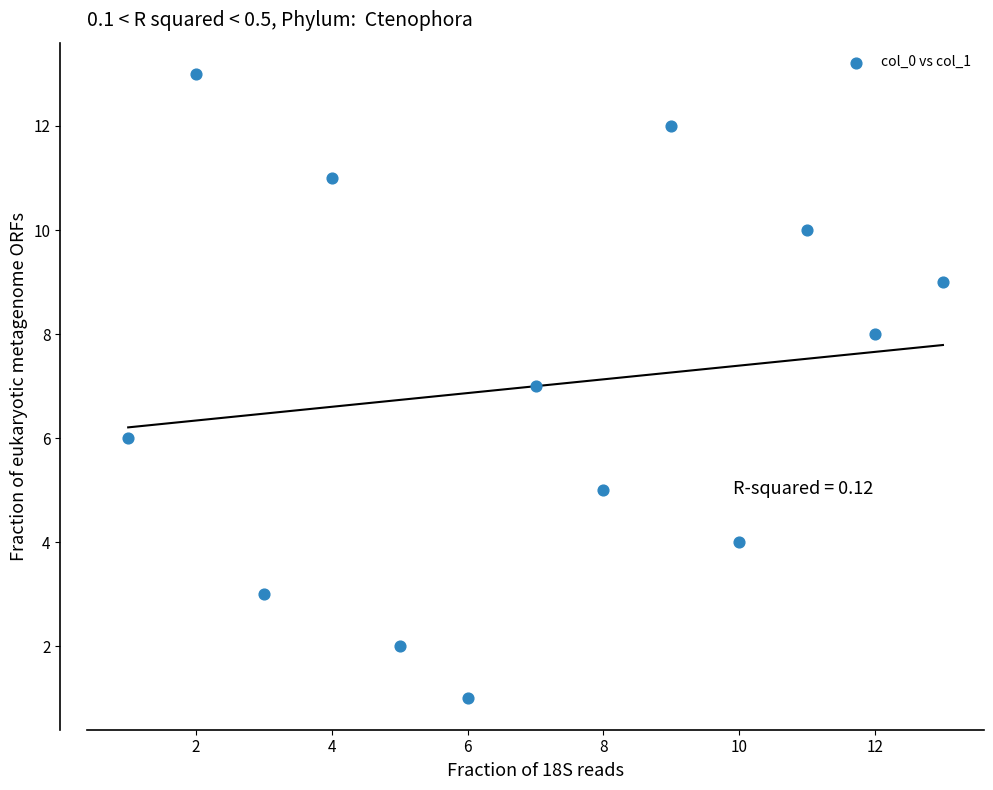

What is the range of Y values (max minus min)?

12